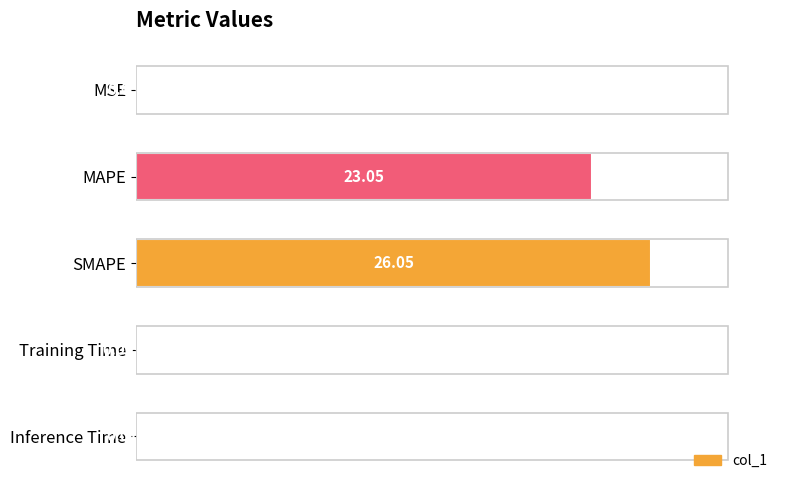

What is the sum of the values at SMAPE and MSE?

26.1